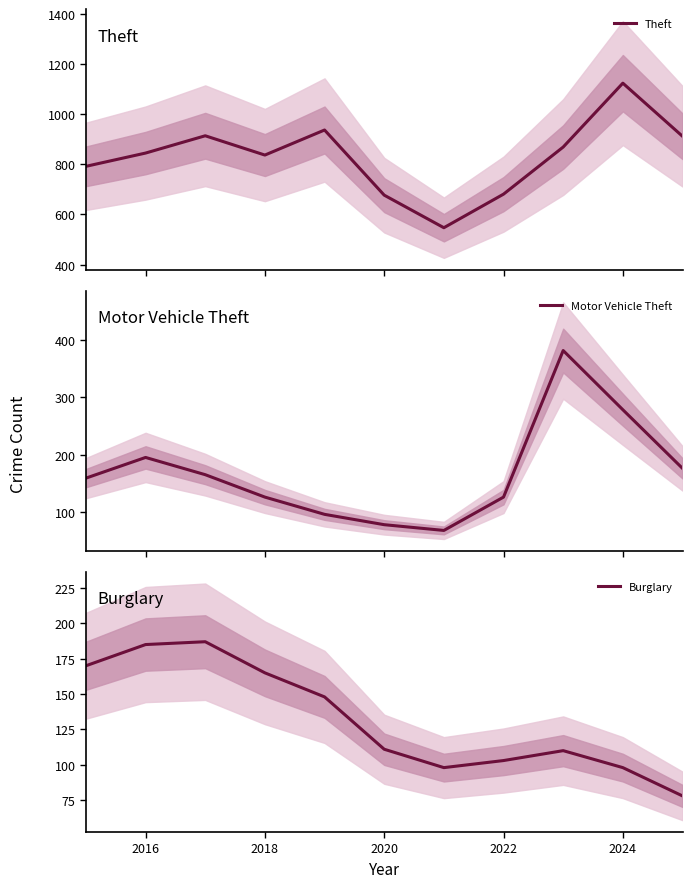

True or false: Burglary has a value of 165 at 2018.

True